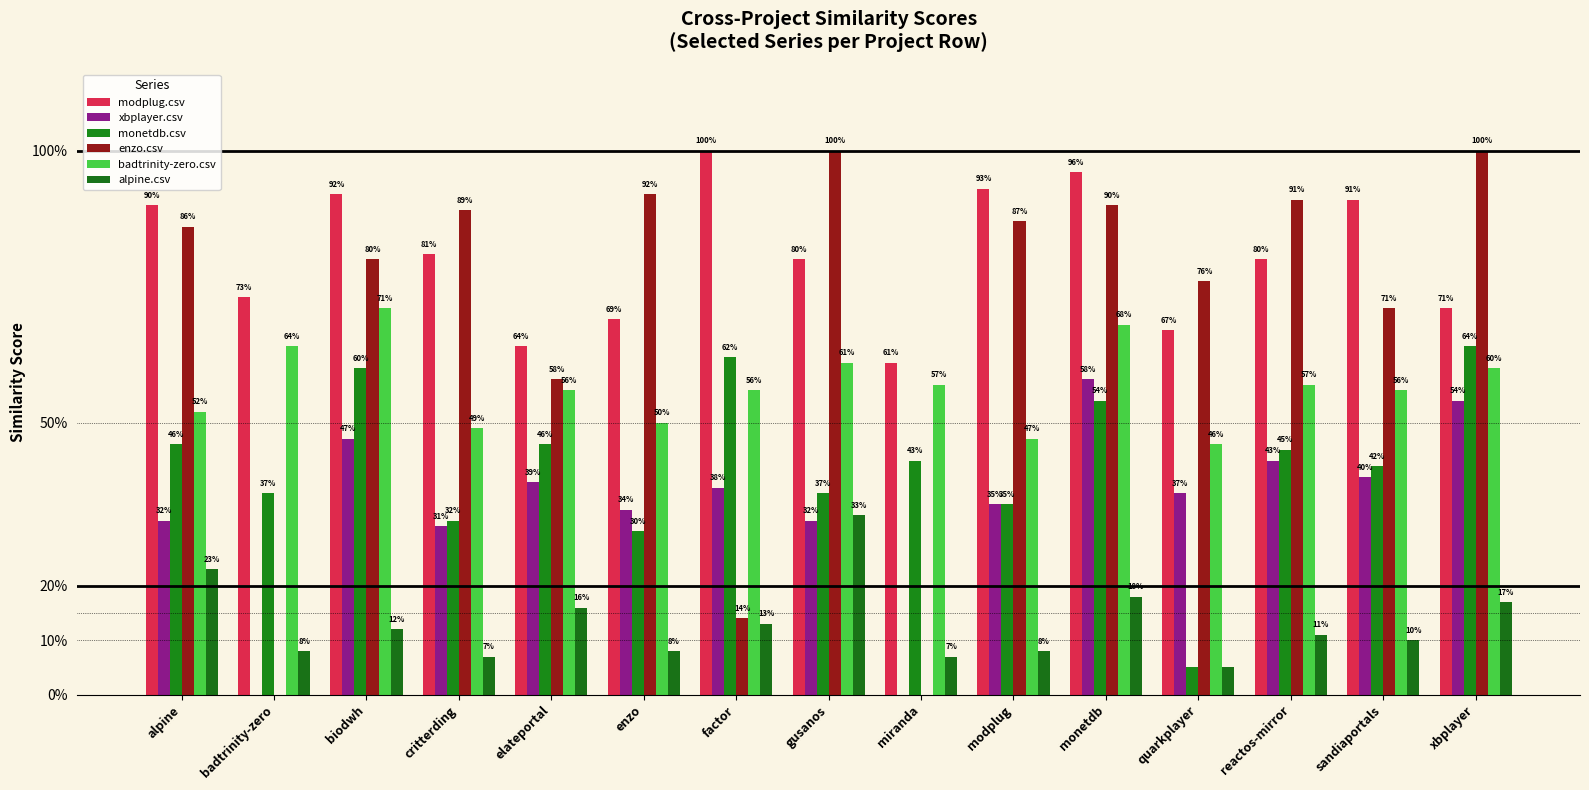

What is the average value of the enzo.csv series?

0.7